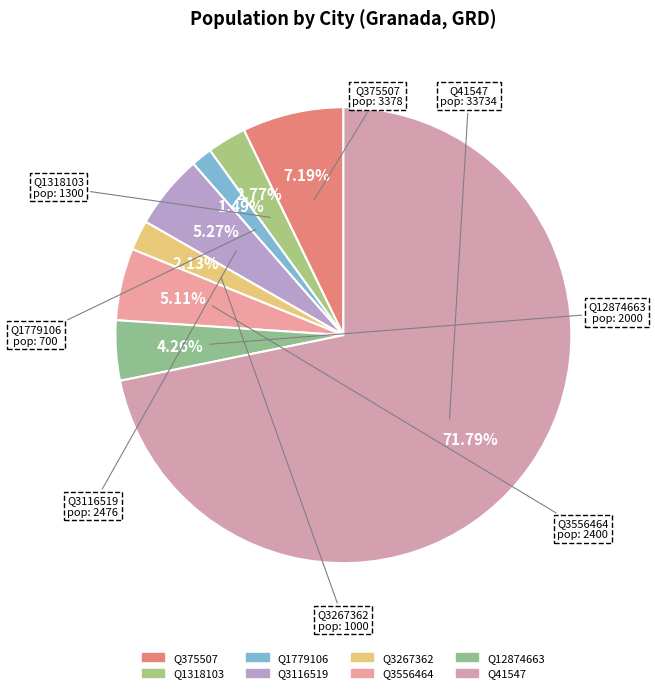

How many segments does this pie chart have?

8